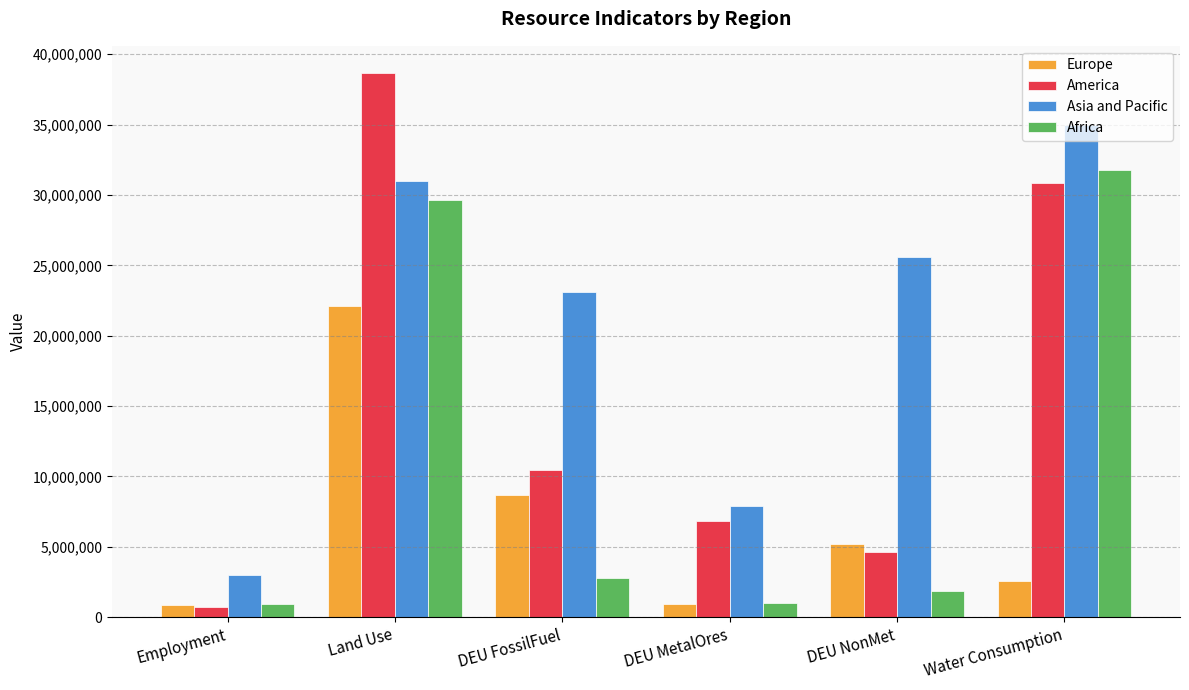

At which label is Asia and Pacific closest to 18979641?

DEU FossilFuel